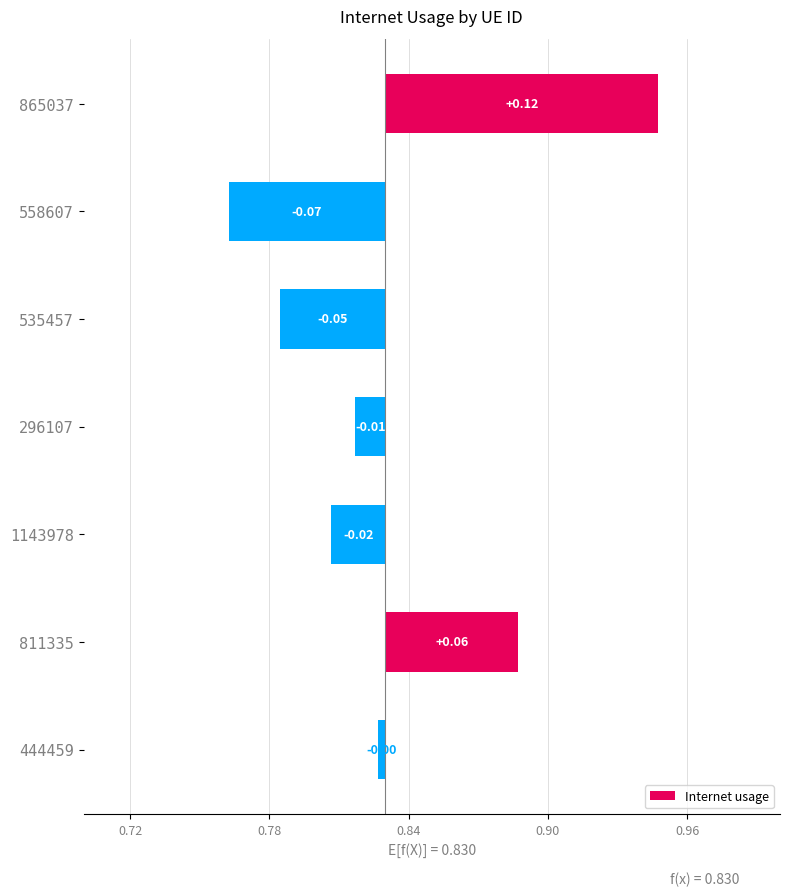

Reading left to right, what are all the values shown in this chart?

0.1	-0.1	-0.0	-0.0	-0.0	0.1	-0.0